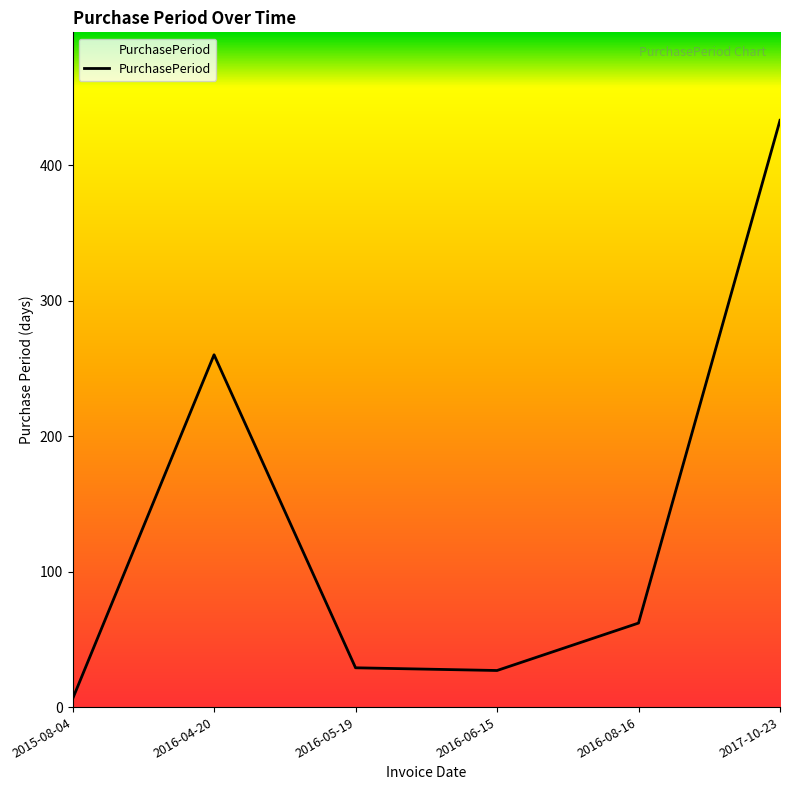

The chart shows a value of 377 at 2016-04-20. True or false?

False